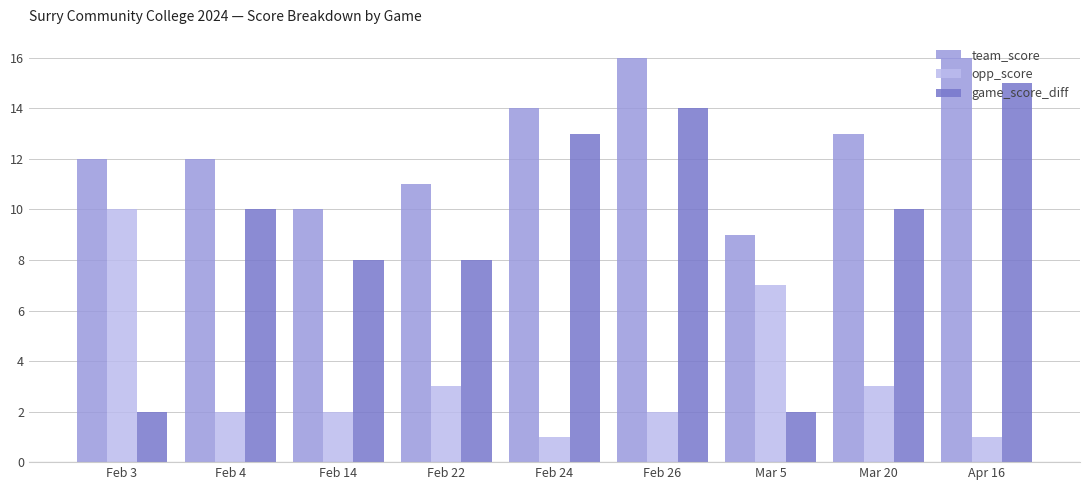

How many bars are there in each group?

3